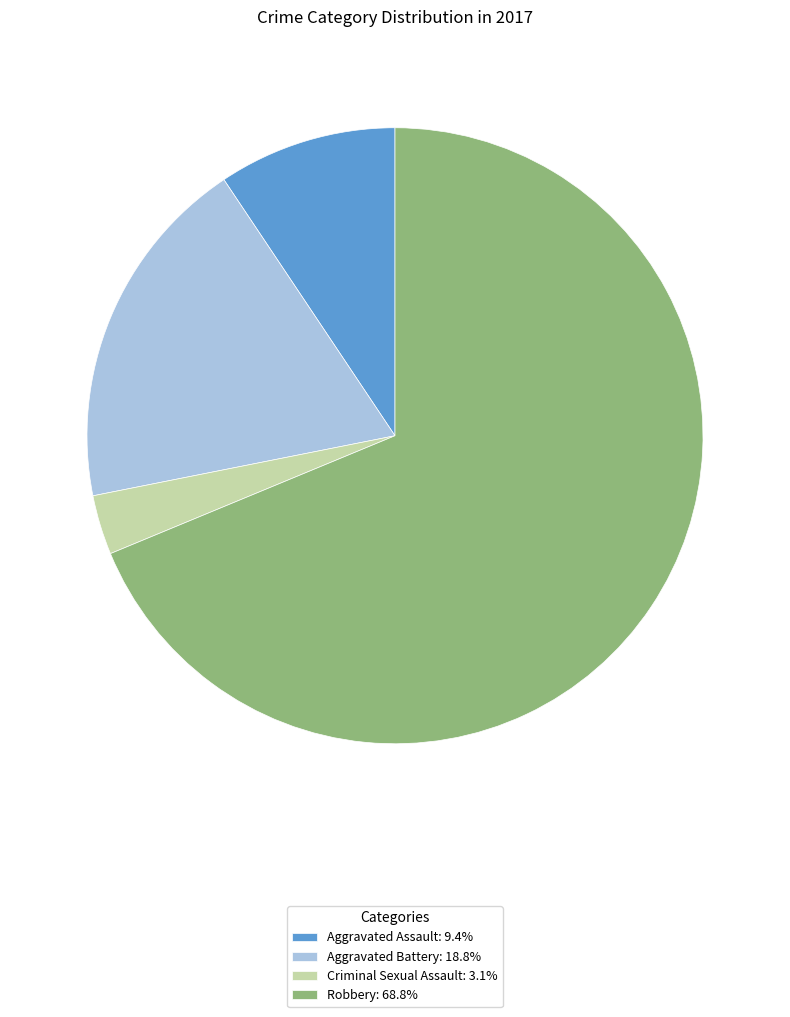

Which slice is the largest?

Robbery